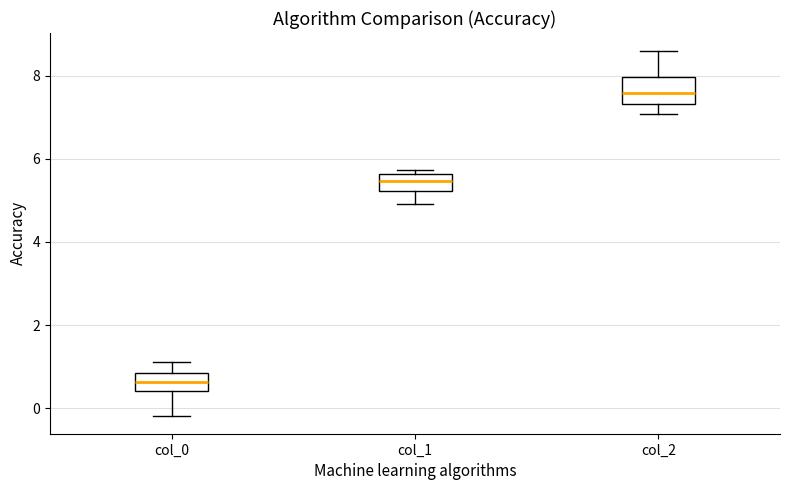

Which box has the highest median line?

col_2